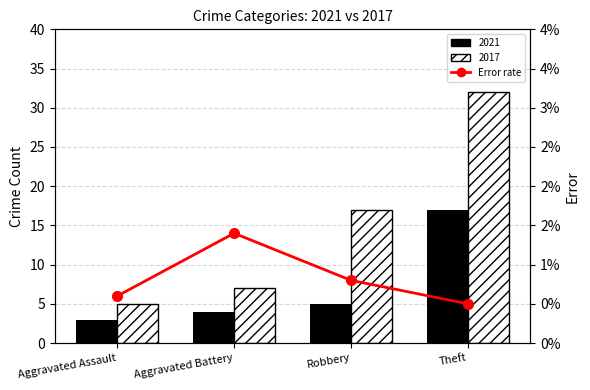

Is it true that the value at Aggravated Battery is 1.4?

True